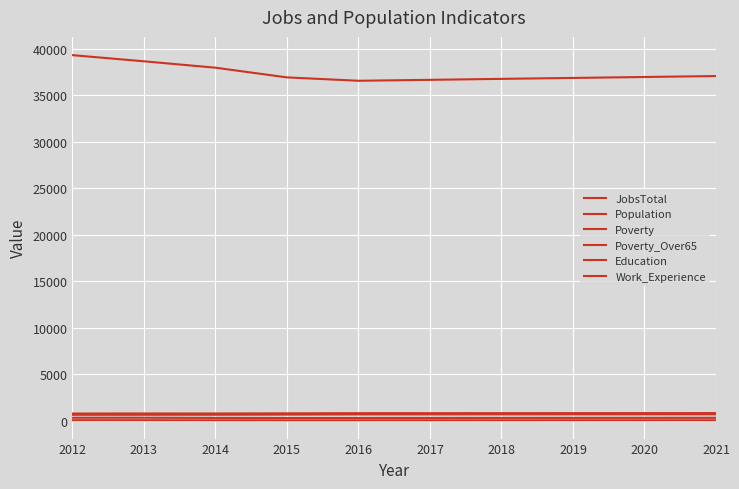

How many distinct data groups are displayed?

6